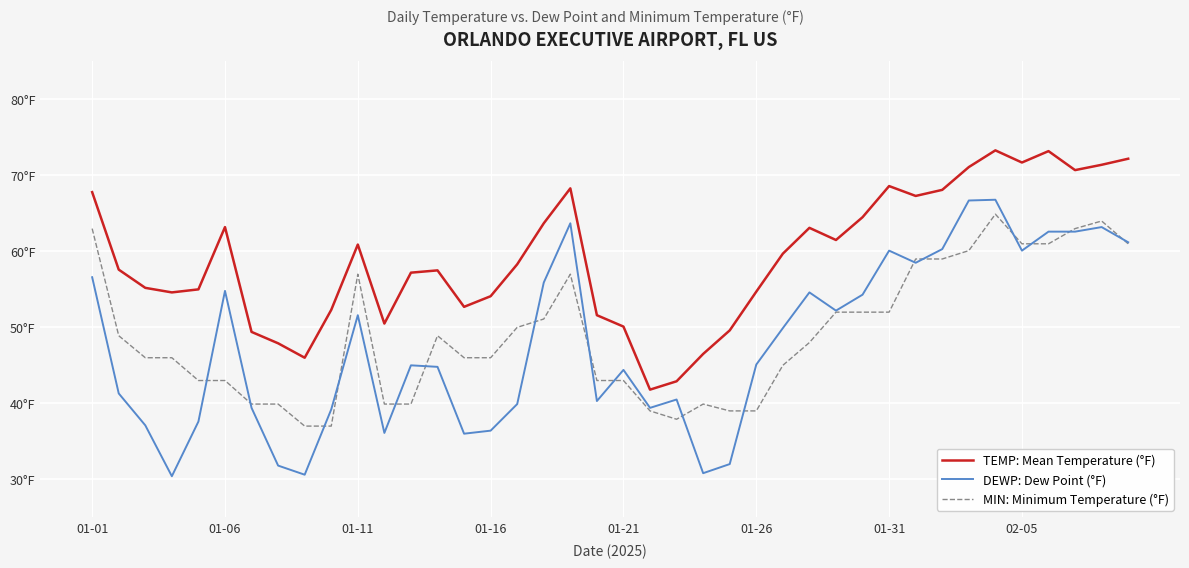

What are all the series names shown in the legend?

TEMP: Mean Temperature (°F), DEWP: Dew Point (°F), MIN: Minimum Temperature (°F)